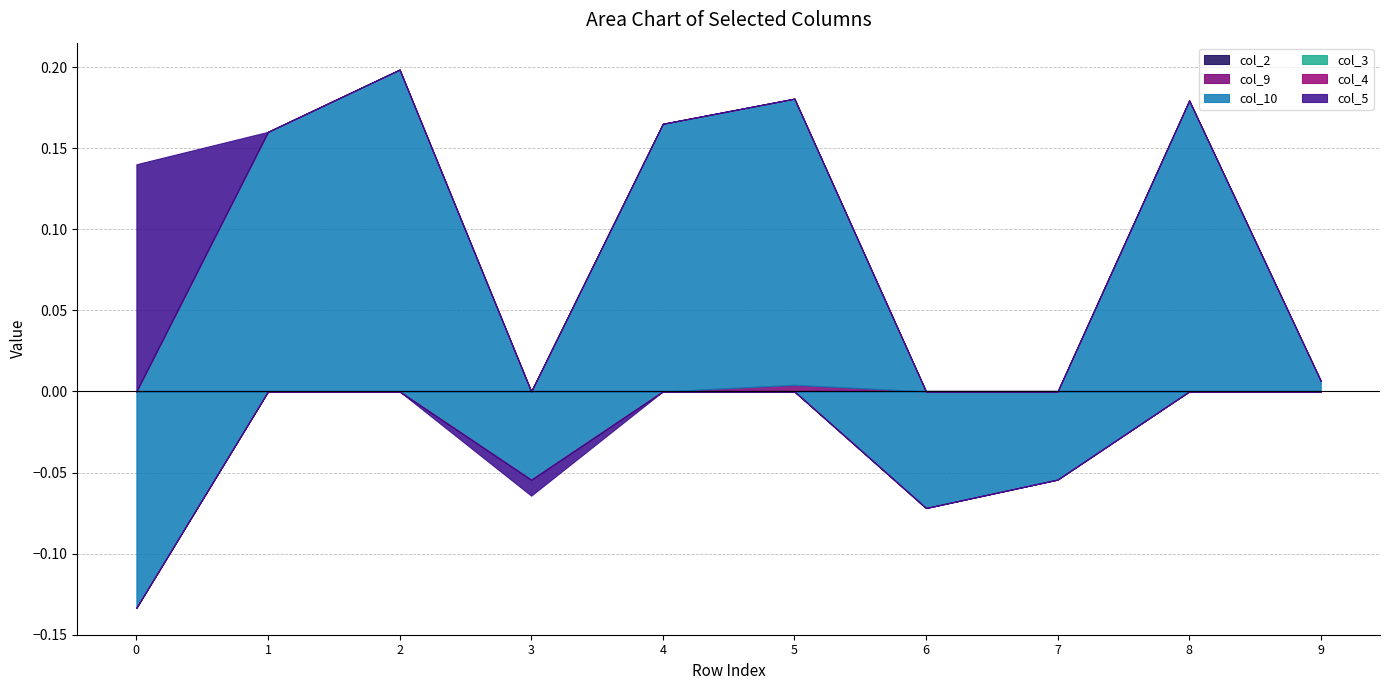

Reading left to right, list all the values displayed in this chart.

col_2: 0=0.0	1=0.0	2=0.0	3=0.0	4=0.0	5=0.0	6=0.0	7=0.0	8=0.0	9=0.0
col_9: 0=0.0	1=0.0	2=0.0	3=0.0	4=0.0	5=0.0	6=0.0	7=0.0	8=0.0	9=0.0
col_10: 0=-0.1	1=0.2	2=0.2	3=-0.1	4=0.2	5=0.2	6=-0.1	7=-0.1	8=0.2	9=0.0
col_3: 0=0.0	1=0.0	2=0.0	3=0.0	4=0.0	5=0.0	6=0.0	7=0.0	8=0.0	9=0.0
col_4: 0=0.0	1=0.0	2=0.0	3=0.0	4=0.0	5=0.0	6=0.0	7=0.0	8=0.0	9=0.0
col_5: 0=0.1	1=0.0	2=0.0	3=-0.0	4=0.0	5=0.0	6=0.0	7=0.0	8=0.0	9=0.0